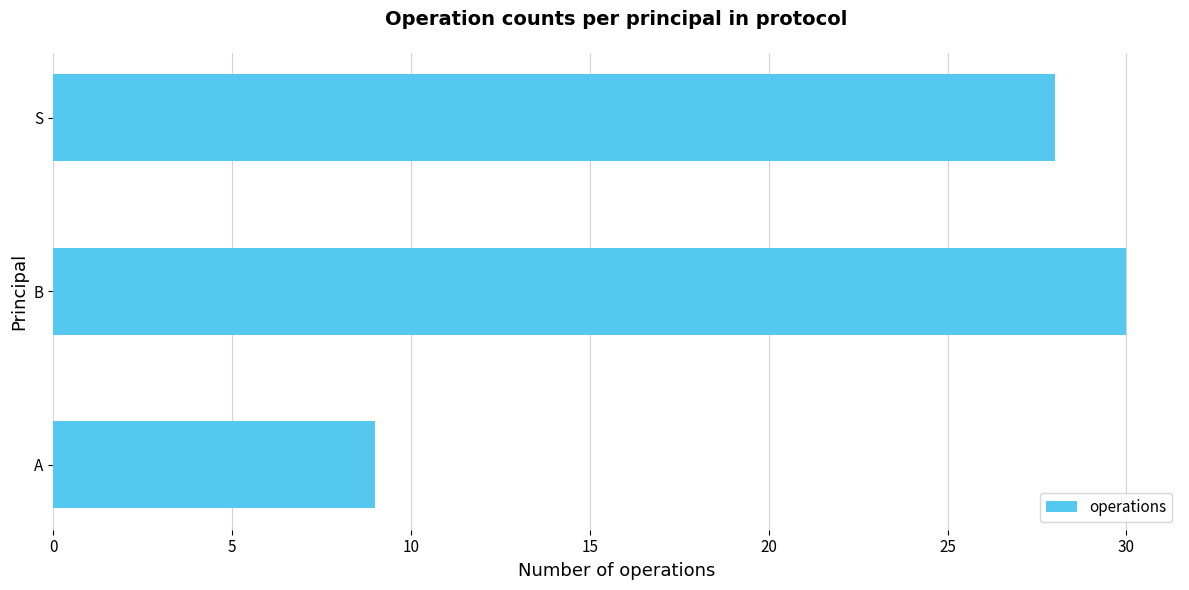

List the labels in order of value, largest first.

B, S, A